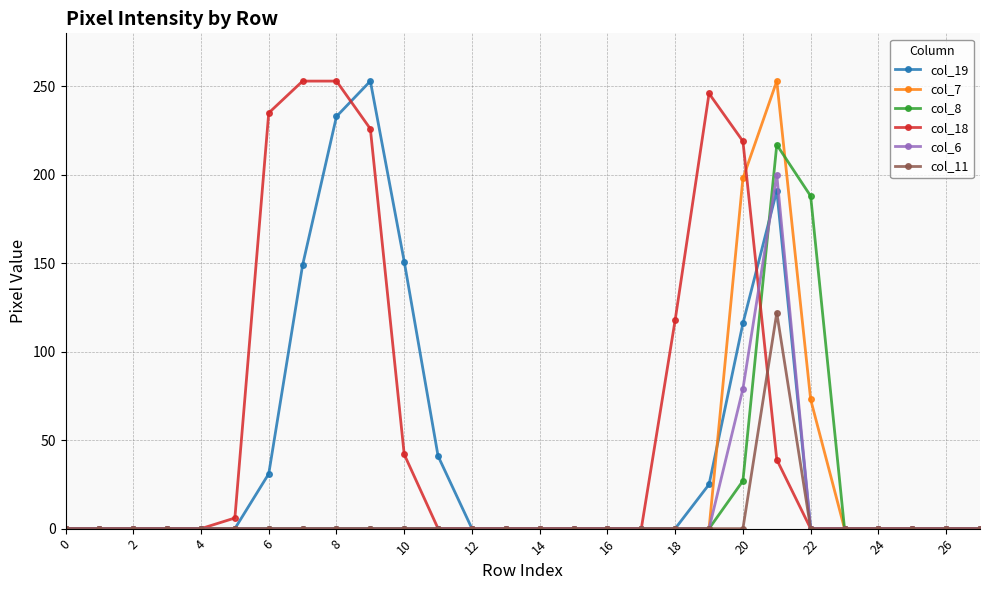

Does the chart have visible grid lines?

Yes